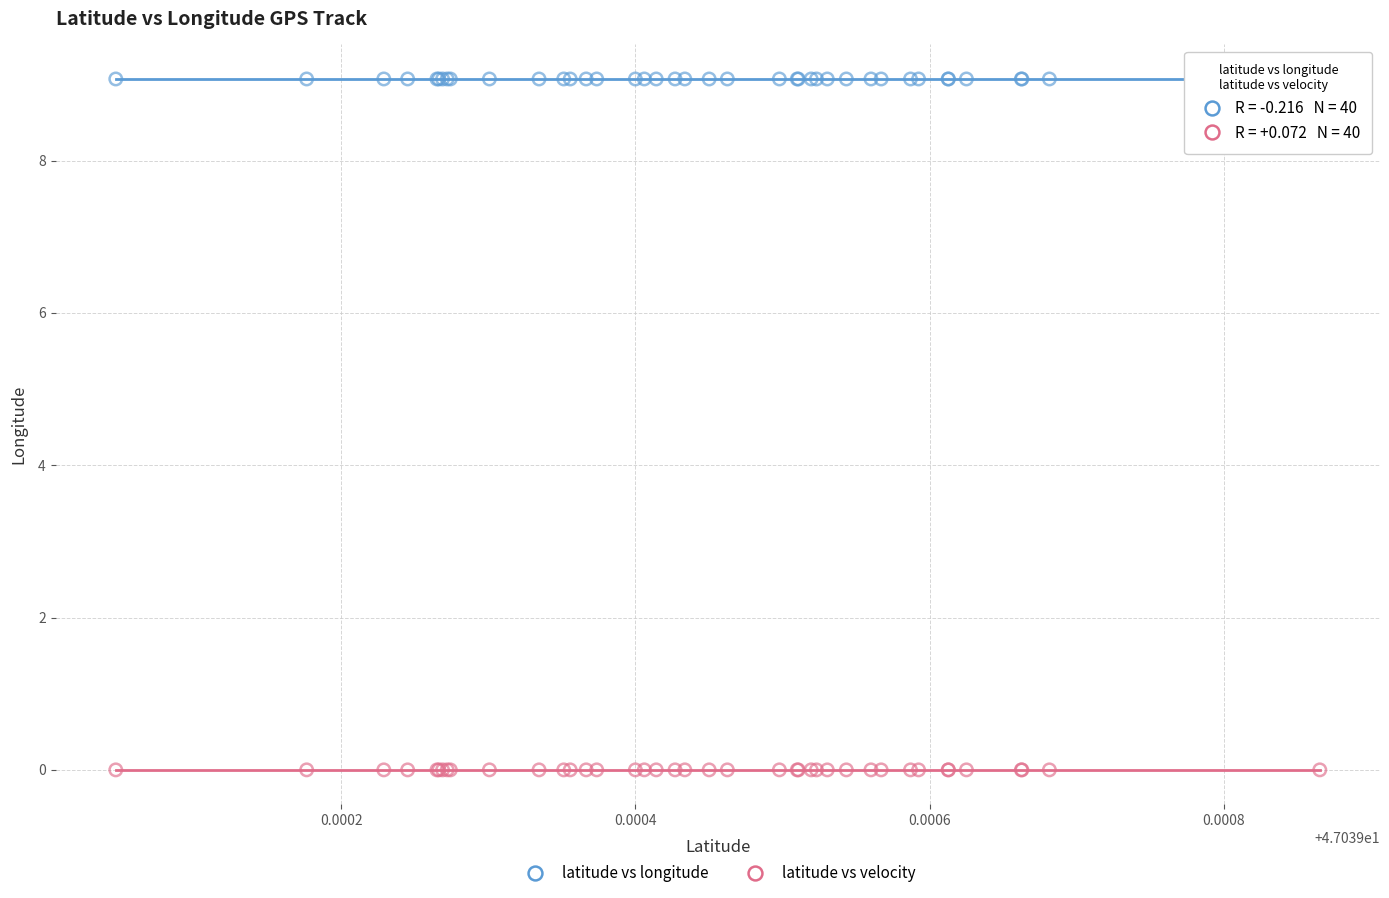

What are all the series names shown in the legend?

latitude vs longitude, latitude vs velocity